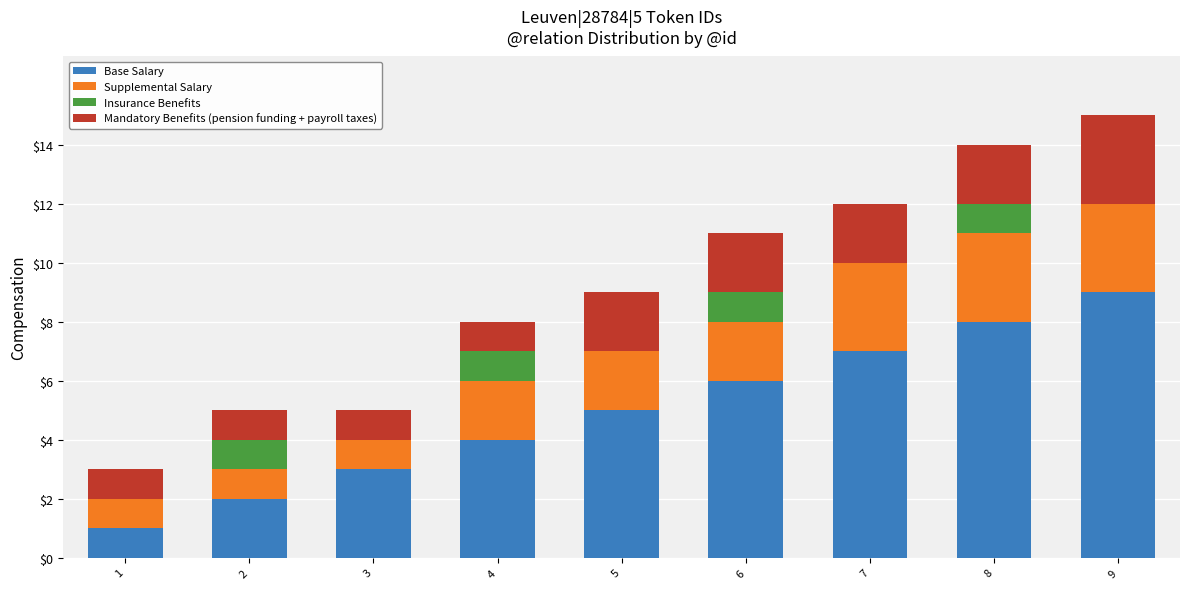

What is the approximate value of Base Salary at 5?

5